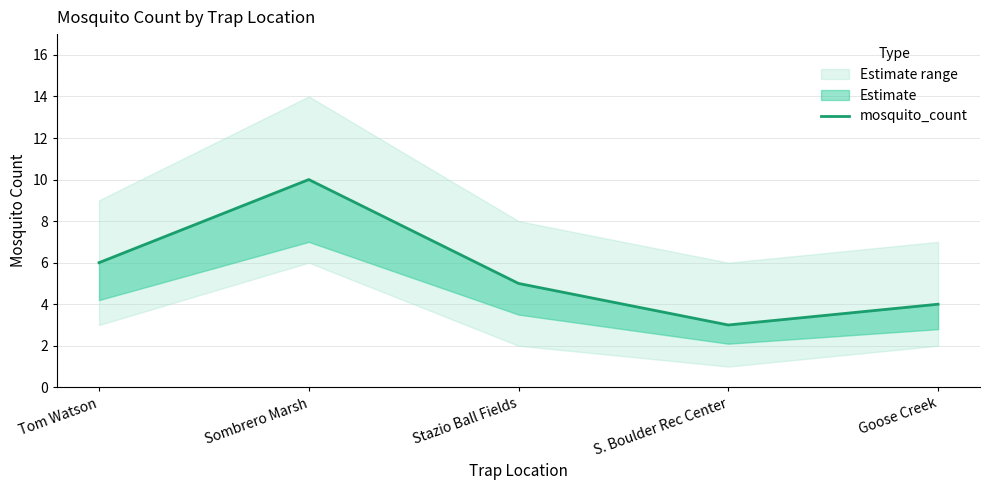

True or false: the data shows 7 at Goose Creek.

False